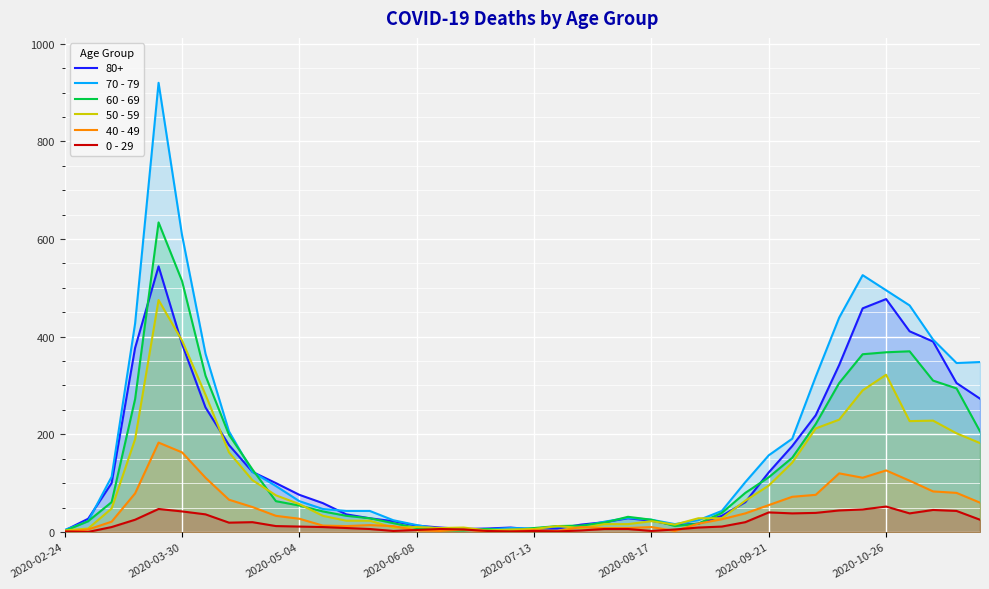

How many times do 50 - 59 and 40 - 49 cross each other?

4